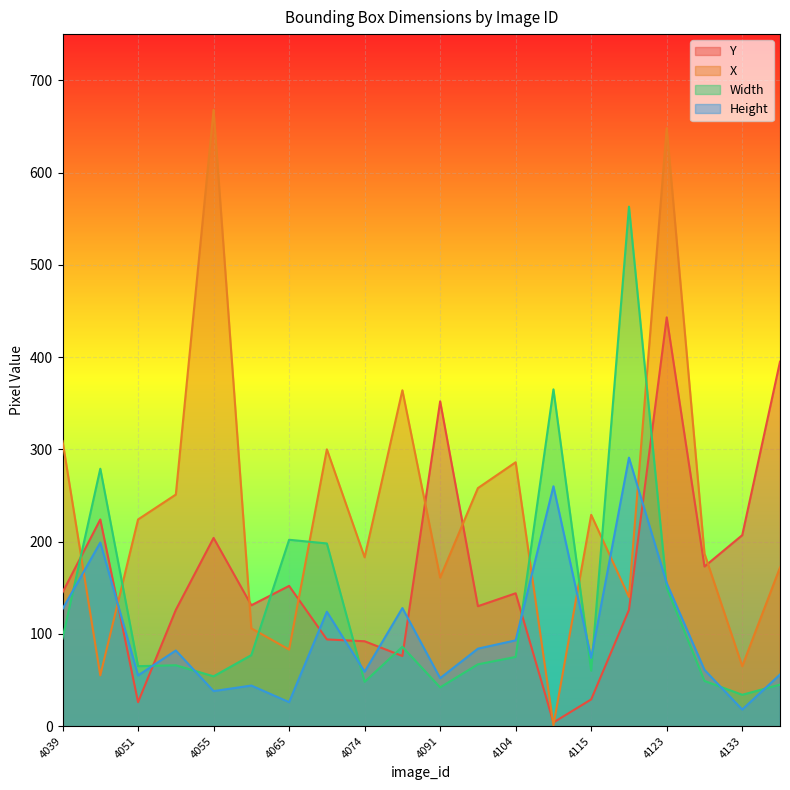

How many lines are shown in the chart?

4